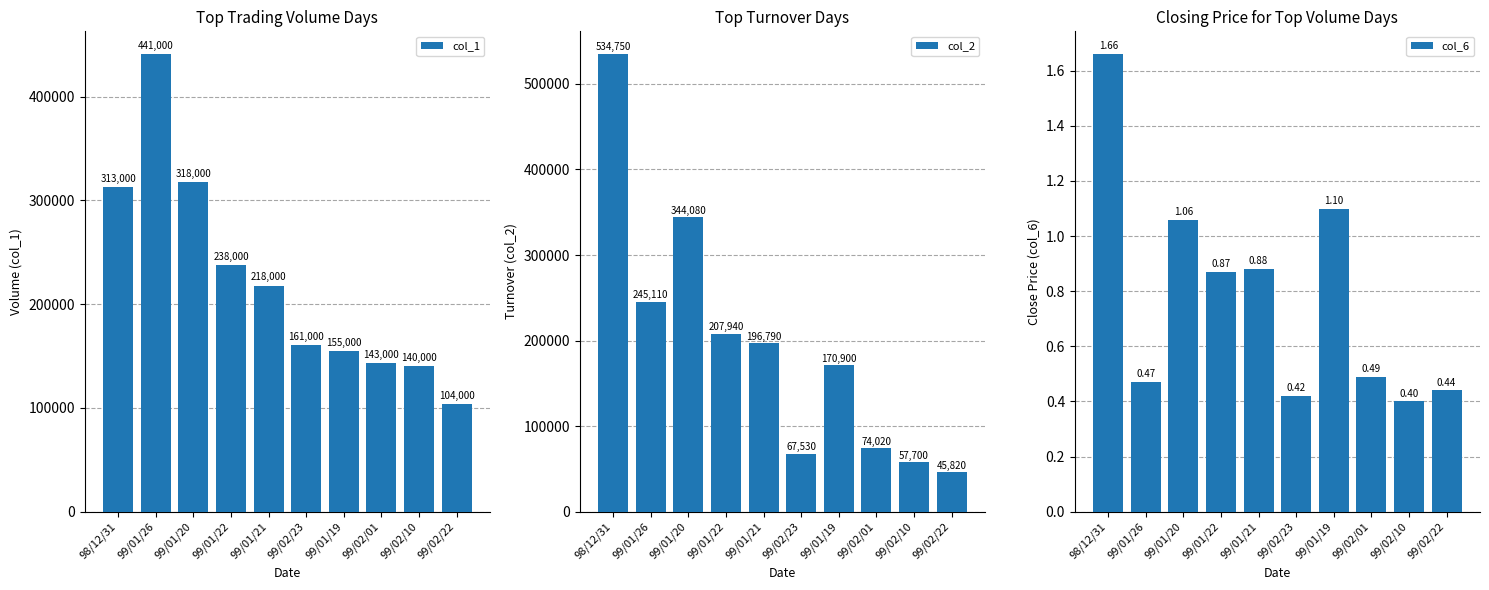

Rank the series by their maximum value, from highest to lowest.

col_2, col_1, col_6